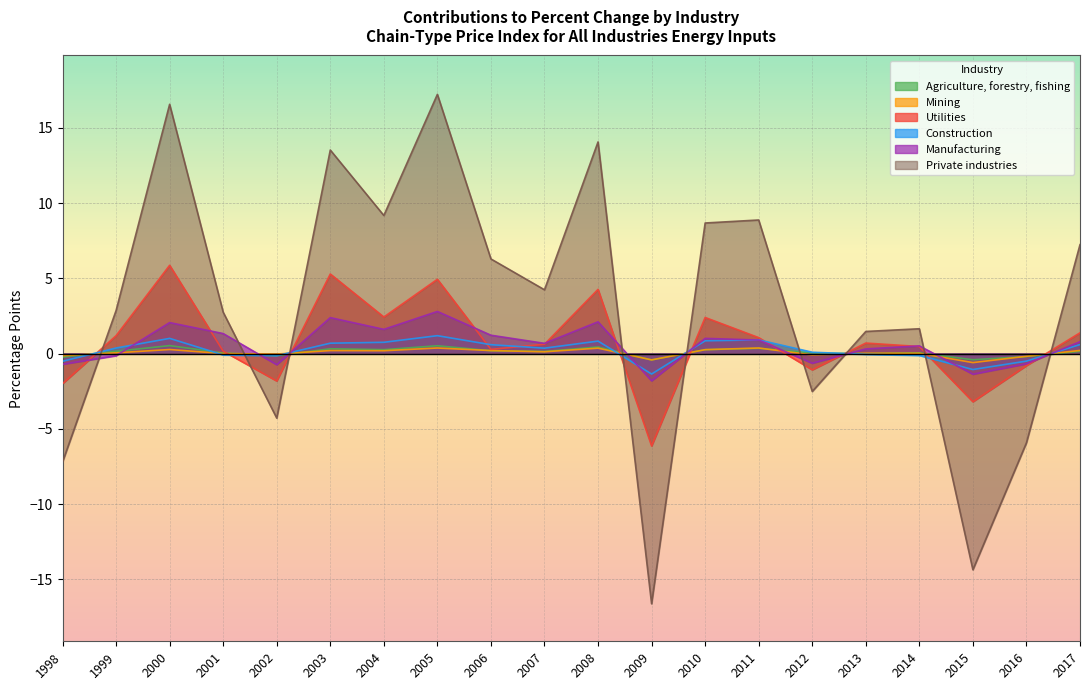

Between 2003 and 2009, which series saw the biggest shift?

Private industries